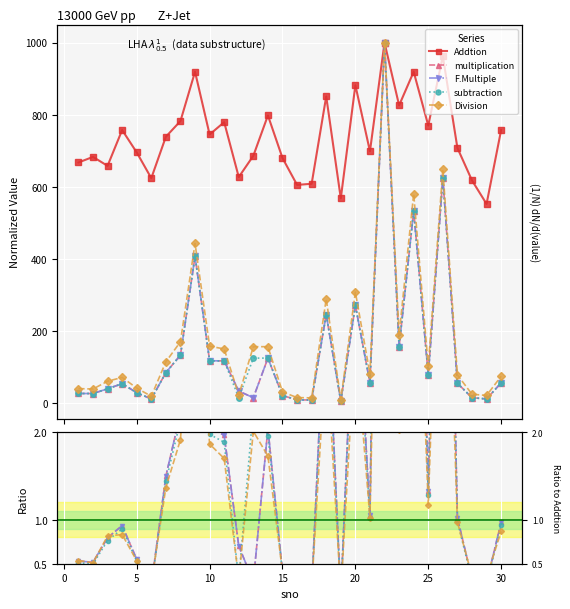

What is the greatest value displayed?

1000.0